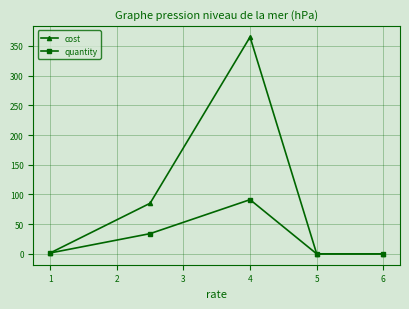

True or false: cost has more than 1 points higher than both neighbors.

False